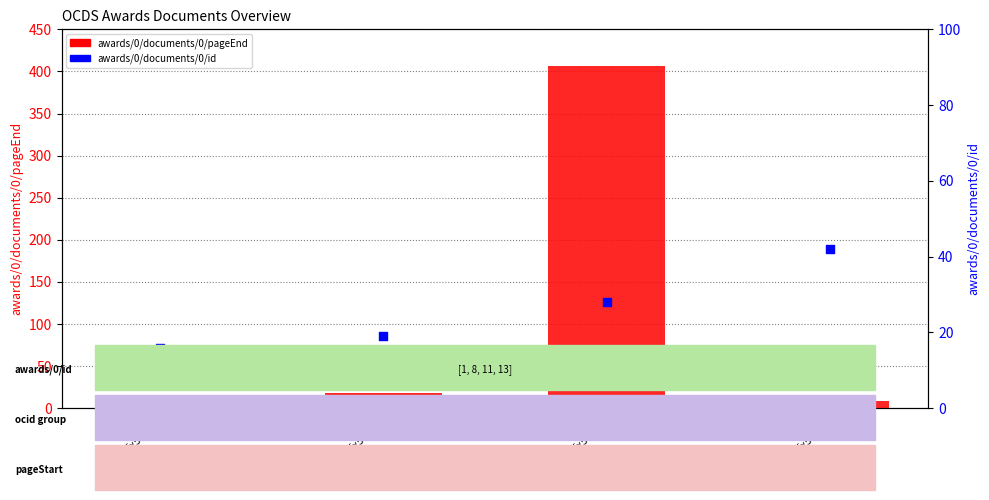

What is the total value across all series at ocds-mfx54g-1?

24